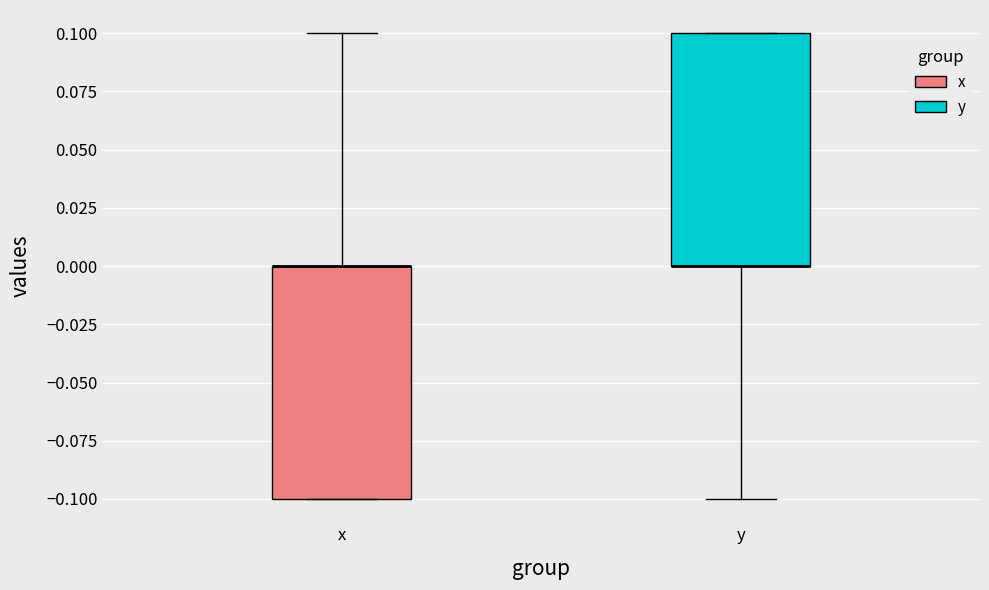

Reading left to right, read every box against the y-axis: the position of its median line, the range the box covers, and the ends of its whiskers. The values are not printed on the chart, so give them approximately, as read against the axis.

x: median 0.0 (drawn on the box's upper edge), box -0.1 to 0.0, whiskers -0.1 to 0.1
y: median 0.0 (drawn on the box's lower edge), box 0.0 to 0.1, whiskers -0.1 to 0.1